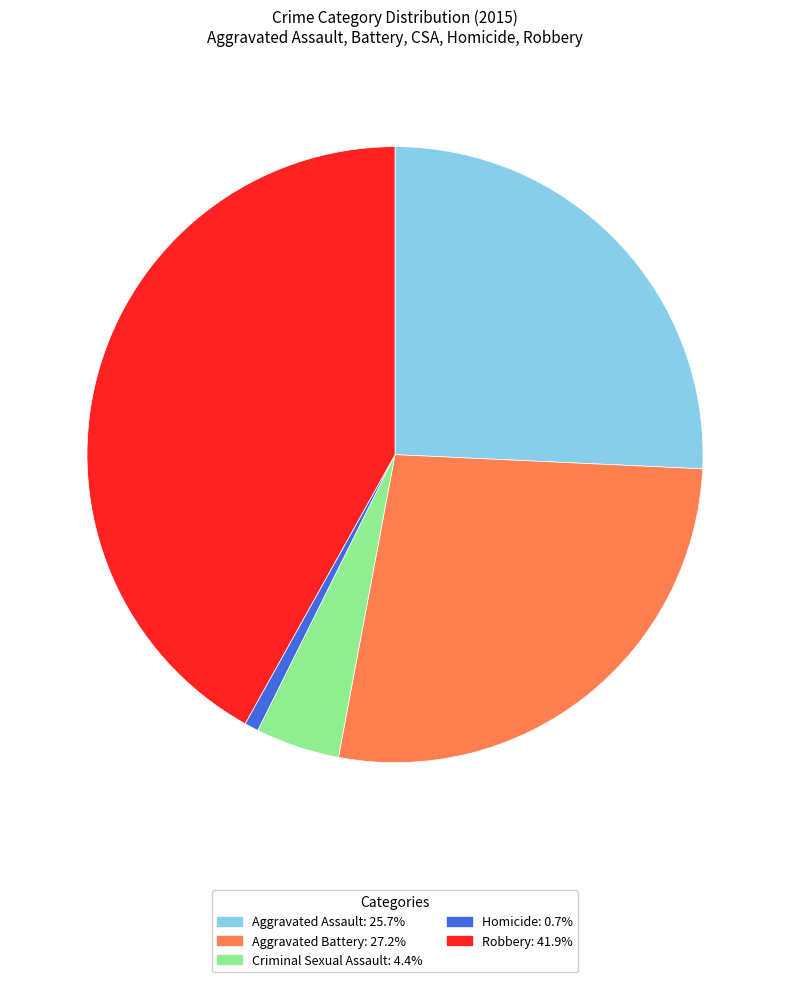

What is the ratio of the value at Aggravated Assault to the value at Robbery?

0.6